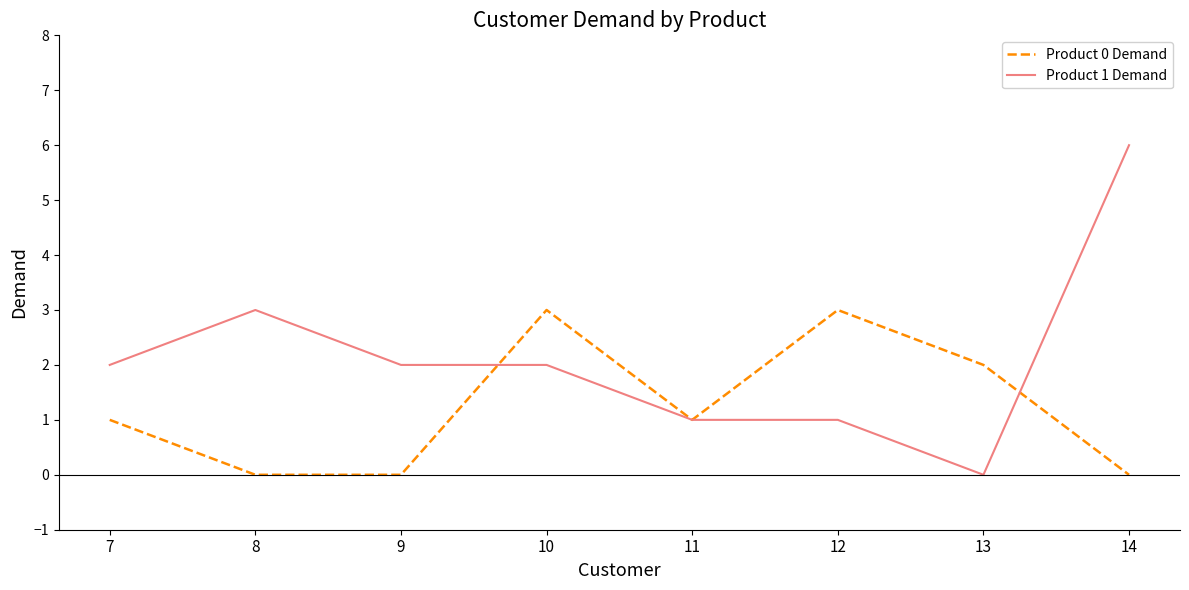

At which category does the chart reach its peak across all series?

14